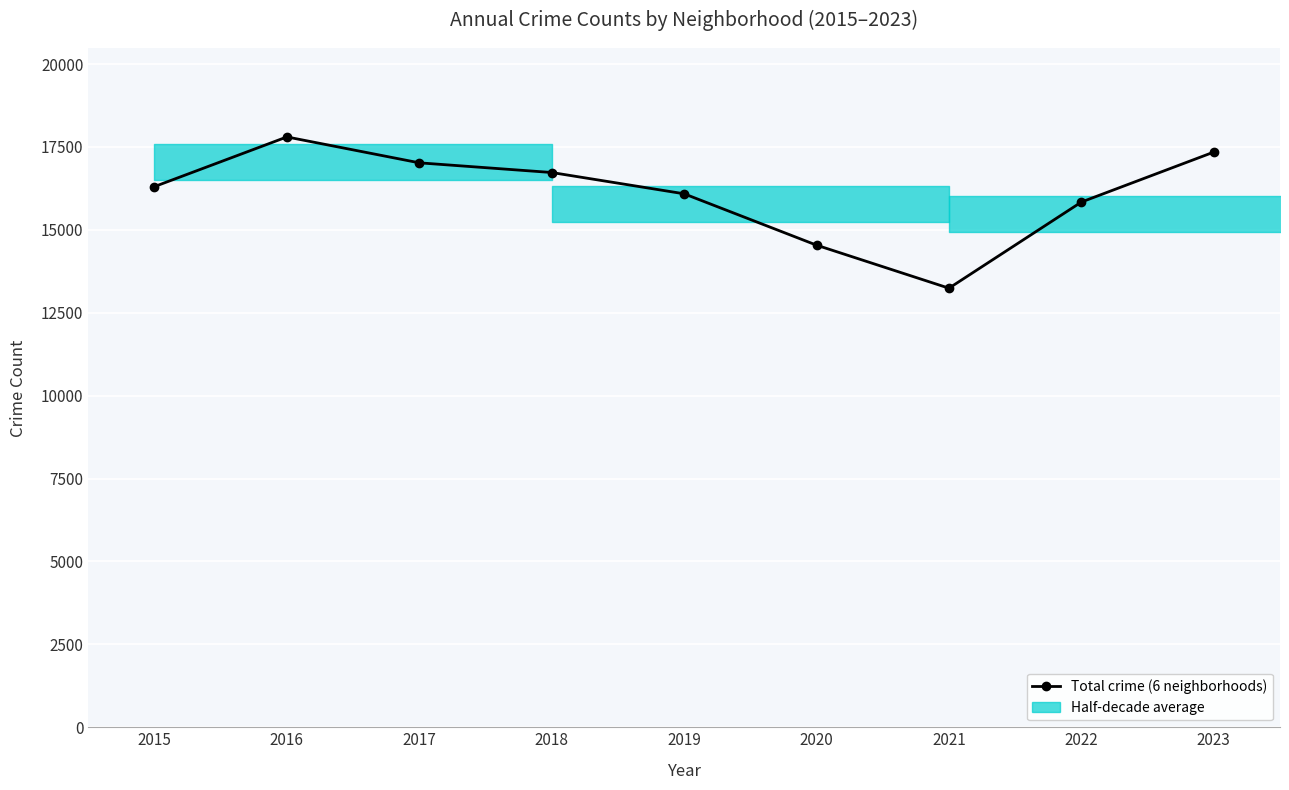

What is the difference between the values at 2020 and 2019?

1549